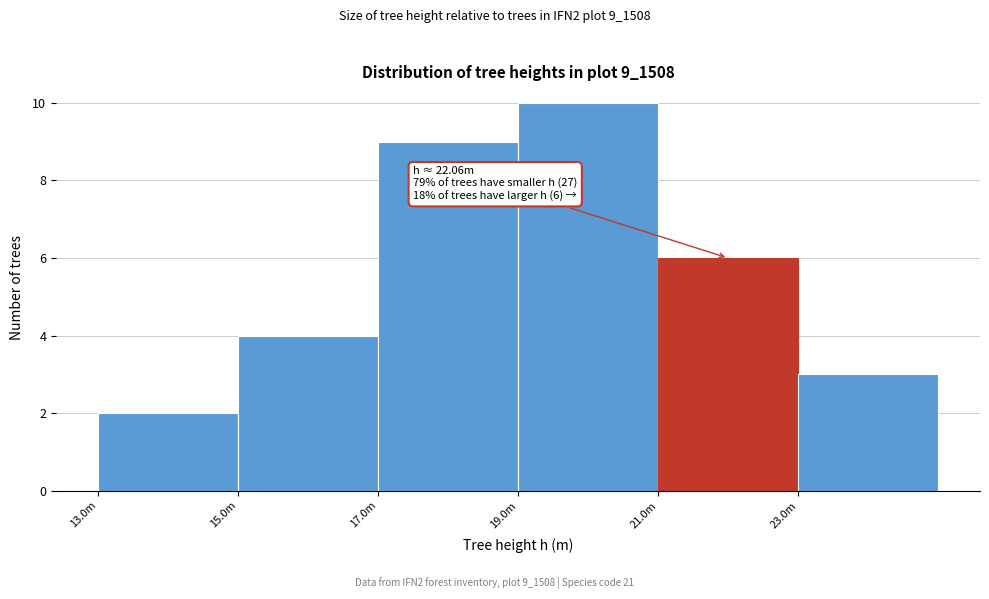

Reading left to right, what are all the values shown in this chart?

13.0m=2	15.0m=4	17.0m=9	19.0m=10	21.0m=6	23.0m=3